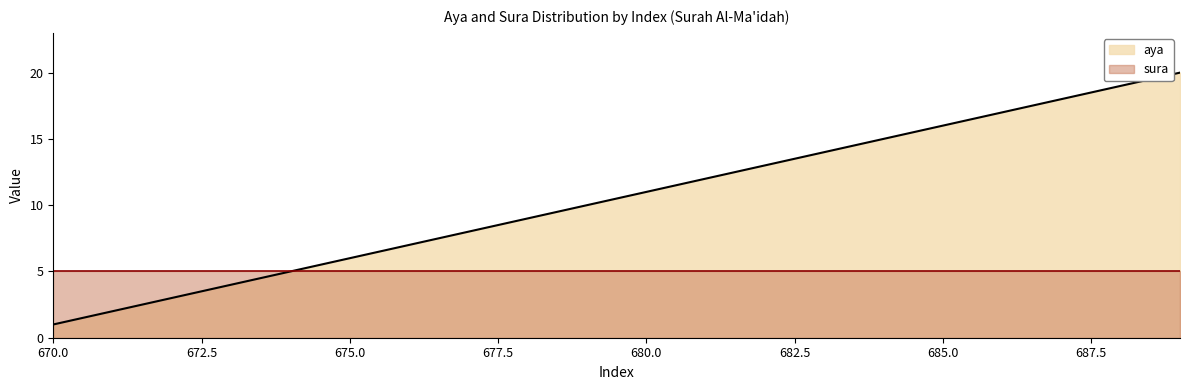

Reading right to left, list all the values displayed in this chart.

20	19	18	17	16	15	14	13	12	11	10	9	8	7	6	5	4	3	2	1